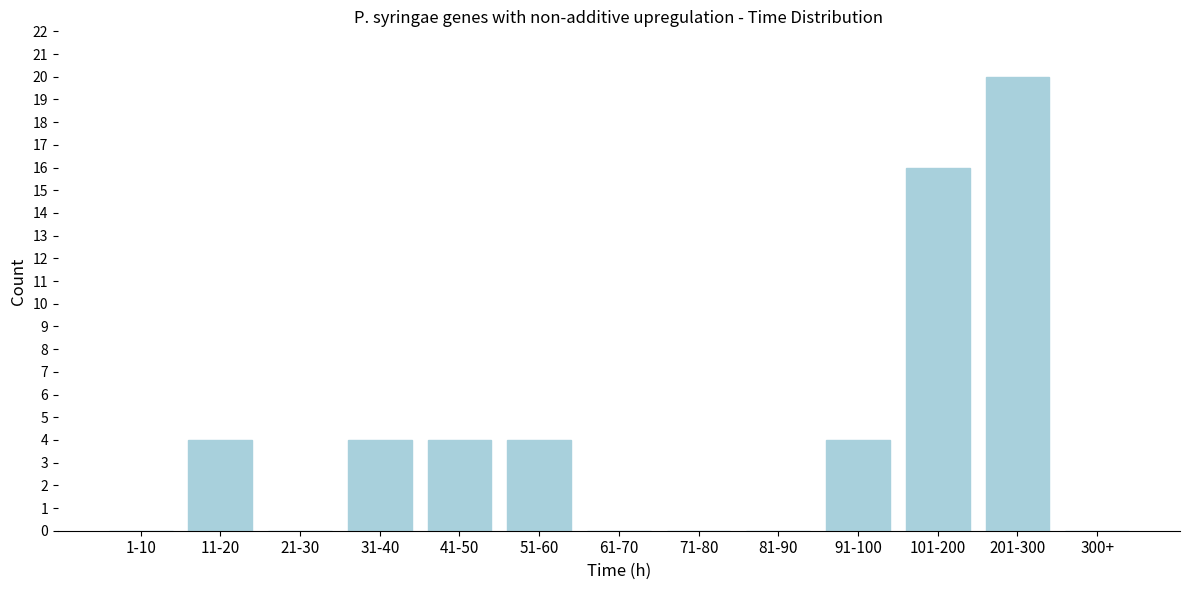

Reading left to right, extract all data points from this chart.

1-10=0	11-20=4	21-30=0	31-40=4	41-50=4	51-60=4	61-70=0	71-80=0	81-90=0	91-100=4	101-200=16	201-300=20	300+=0